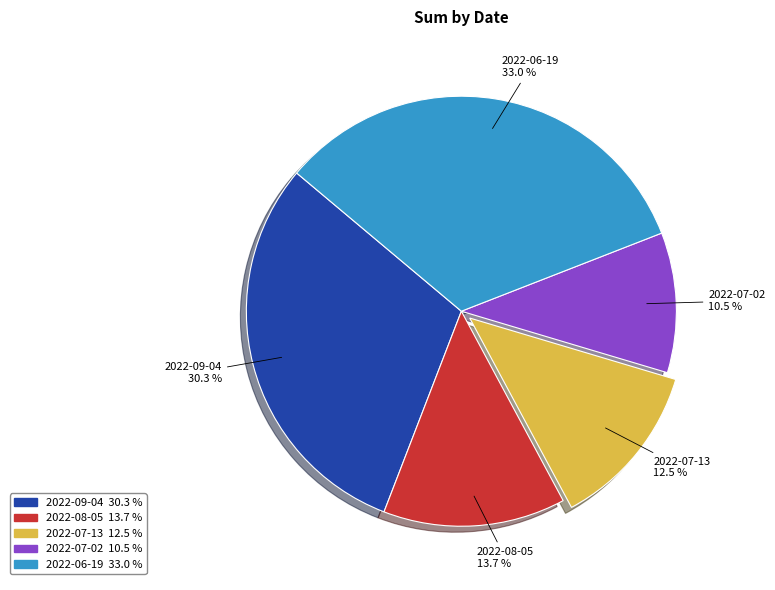

What is the total percentage of 2022-08-05 and 2022-09-04?

44.0%